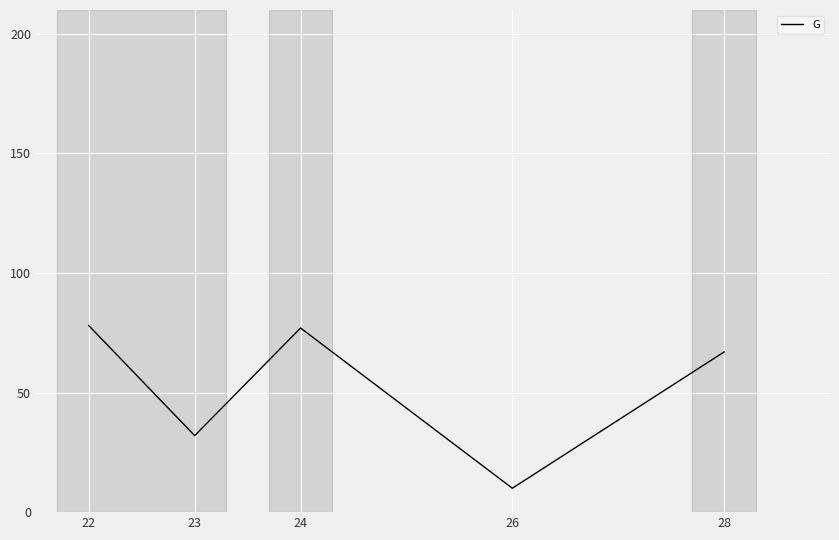

True or false: the data shows 67 at 28.

True